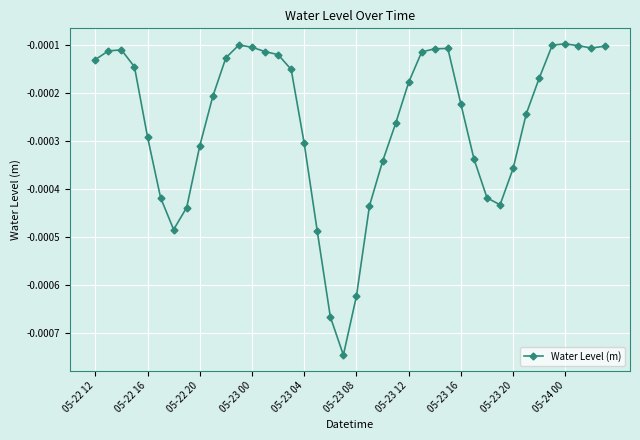

True or false: the data has more than 0 interior local peaks.

True